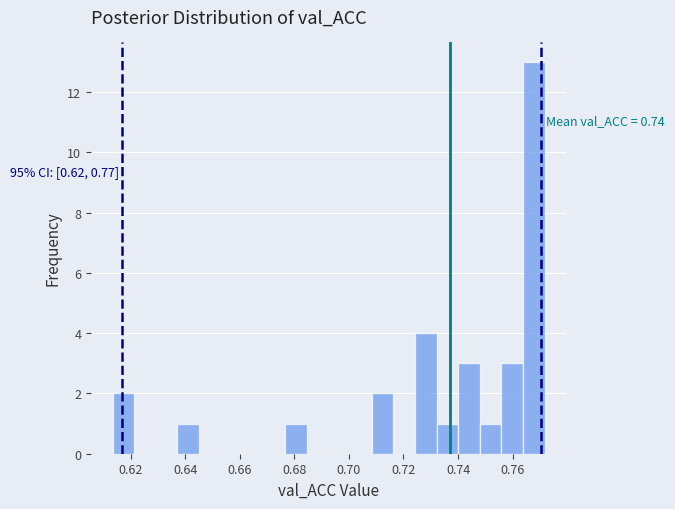

Read against the x-axis, roughly where is the centre of the tallest bar?

0.768